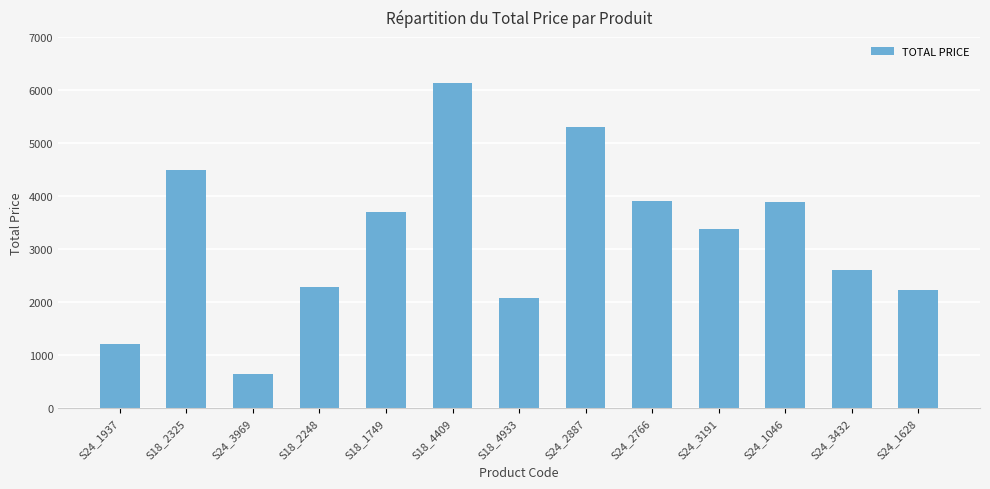

What position from the right is S18_2325?

12